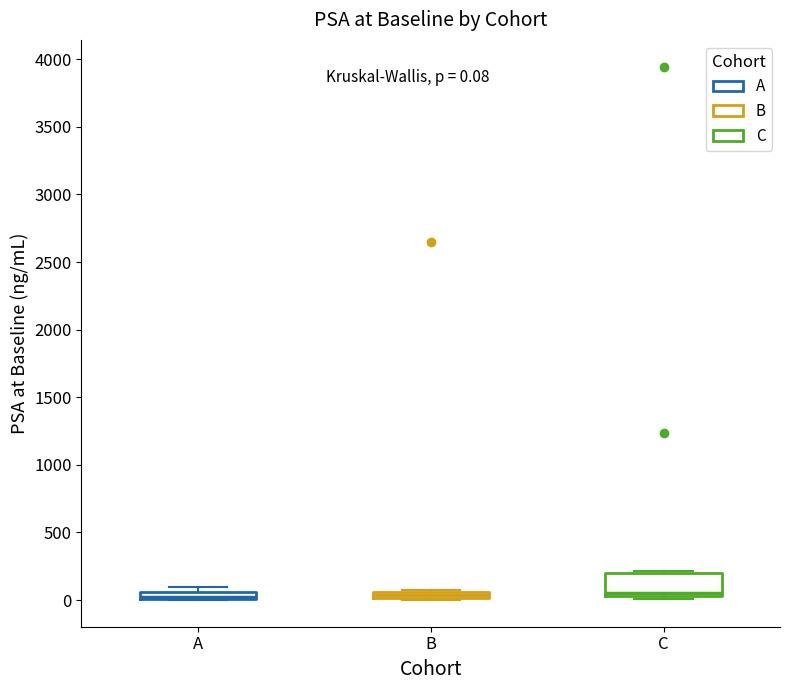

Comparing the boxes themselves (not the whiskers), which one is the tallest?

C